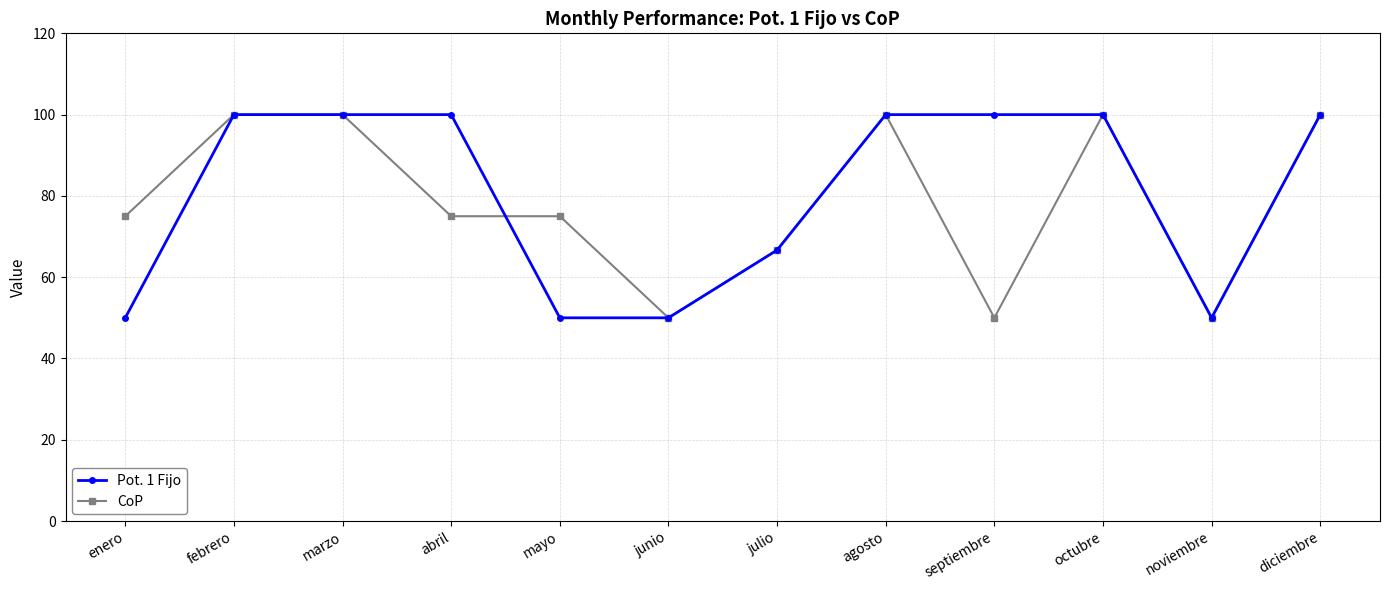

What is the approximate value of CoP at septiembre?

50.0